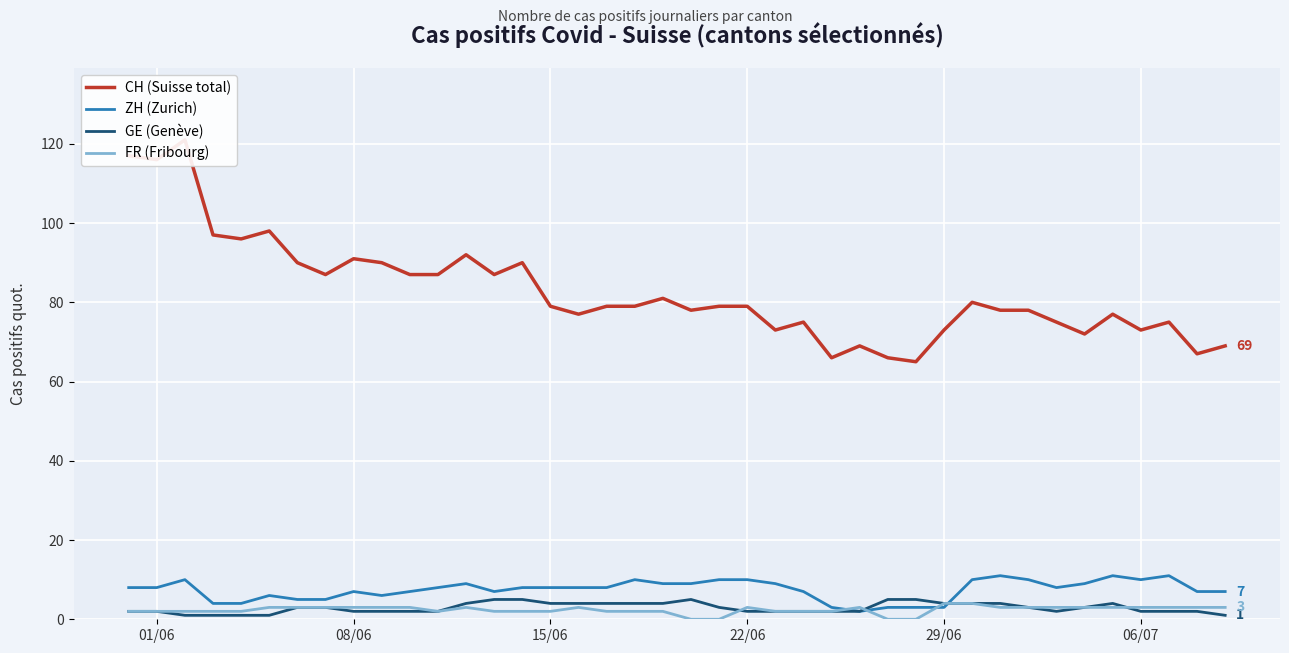

True or false: CH (Suisse total) and ZH (Zurich) intersect in this chart.

False